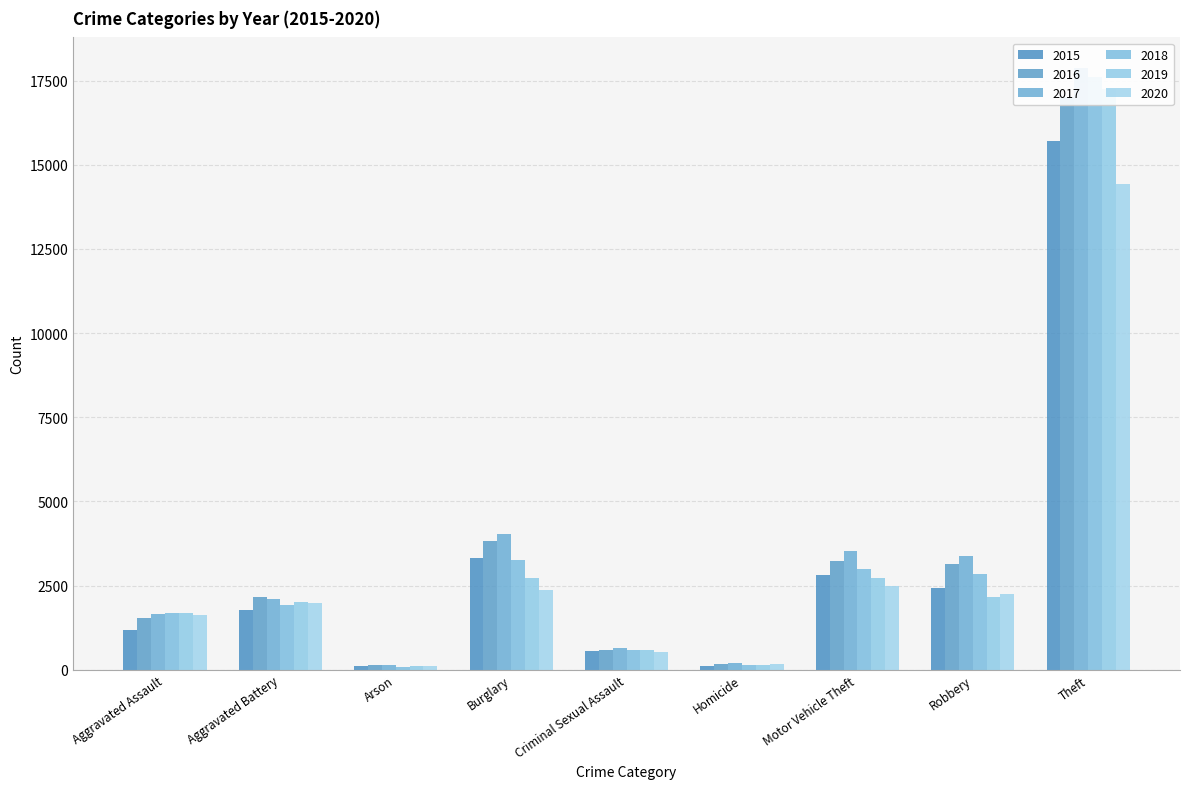

What is the label of the 3rd bar from the right?

Motor Vehicle Theft